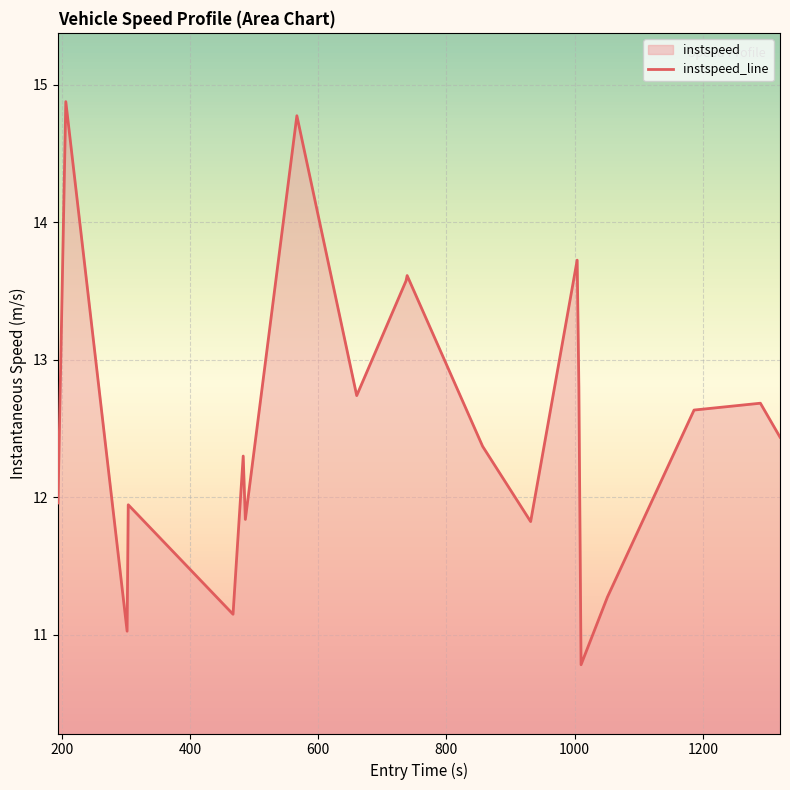

What is the smallest value displayed?

10.8